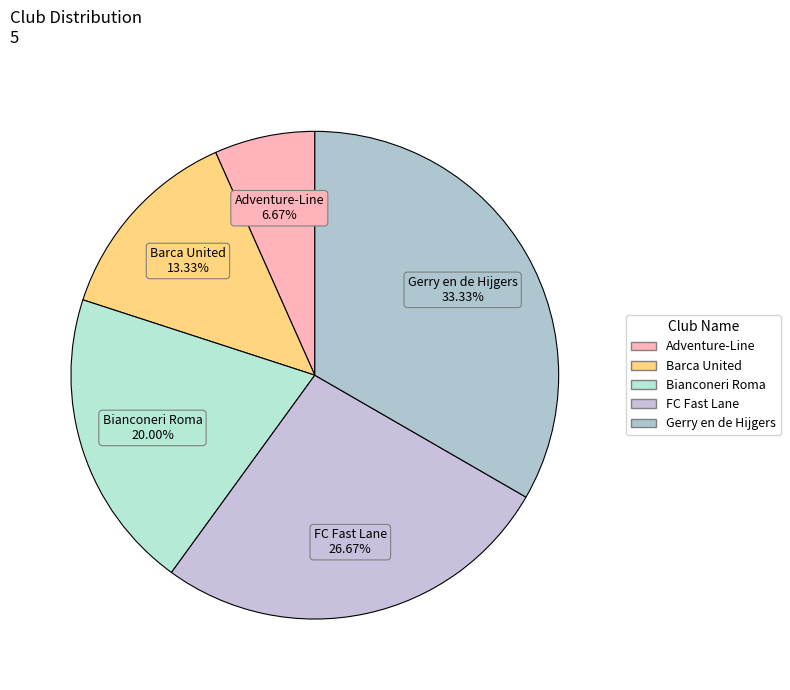

To the nearest percent, what is the difference between the largest and smallest slice percentages?

27%